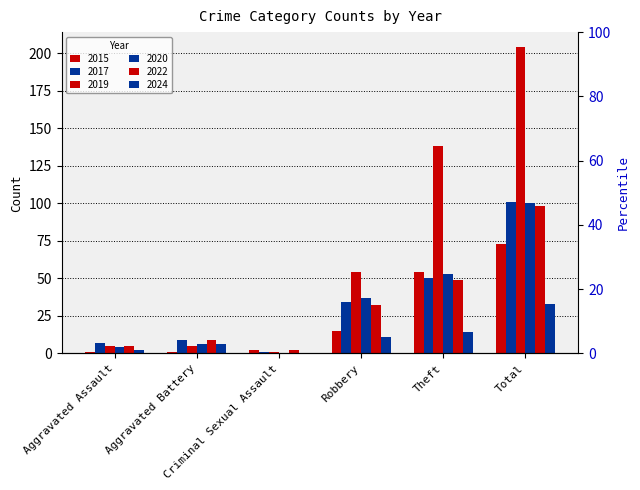

Rank the series at Total from lowest to highest value.

2024, 2015, 2022, 2020, 2017, 2019